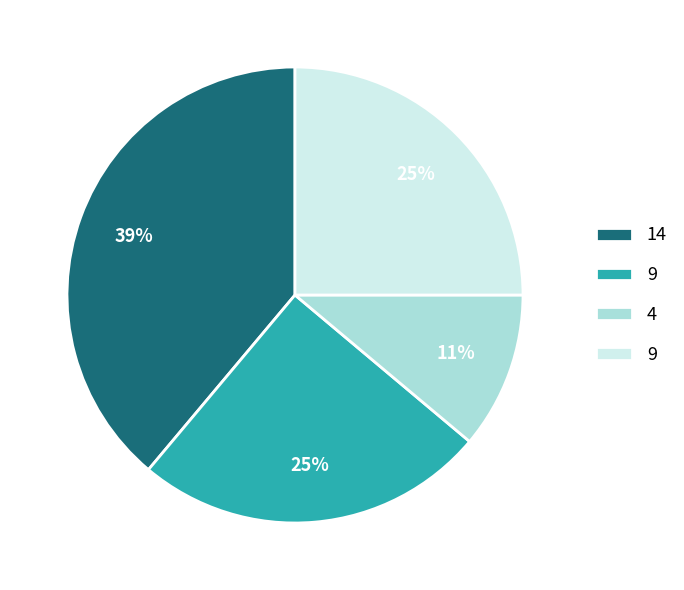

To the nearest percent, what is the difference between the largest and smallest slice percentages?

28%